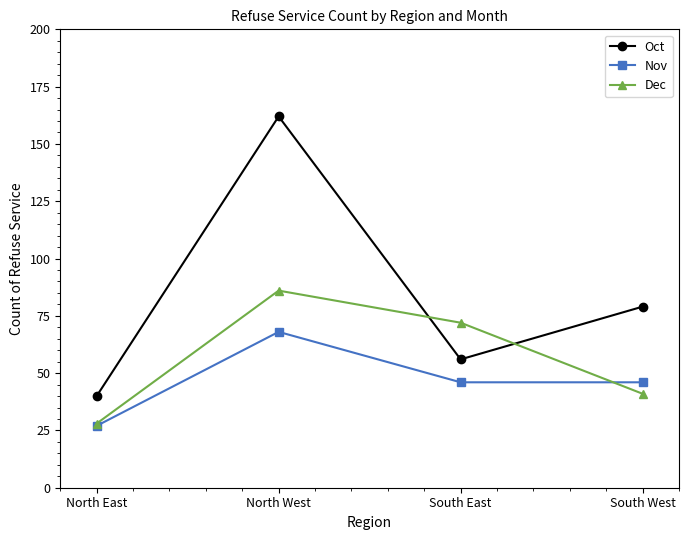

At how many categories does at least one series exceed 75?

2